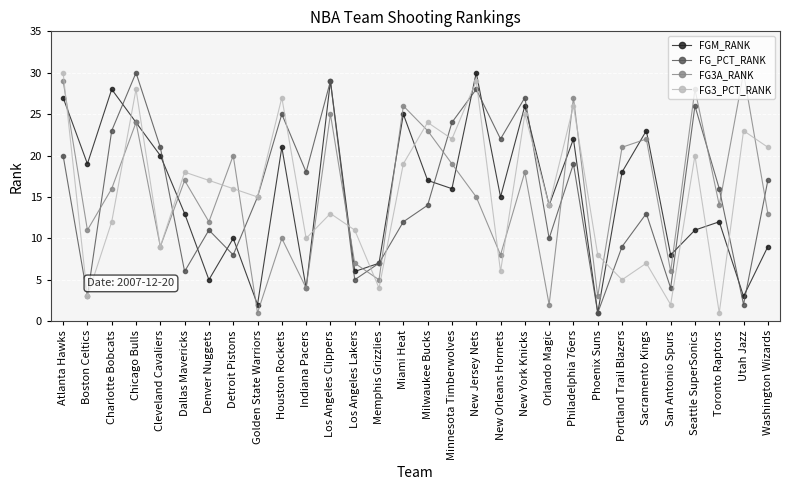

What is the value of the FGM_RANK point at the 12th from the left?

29